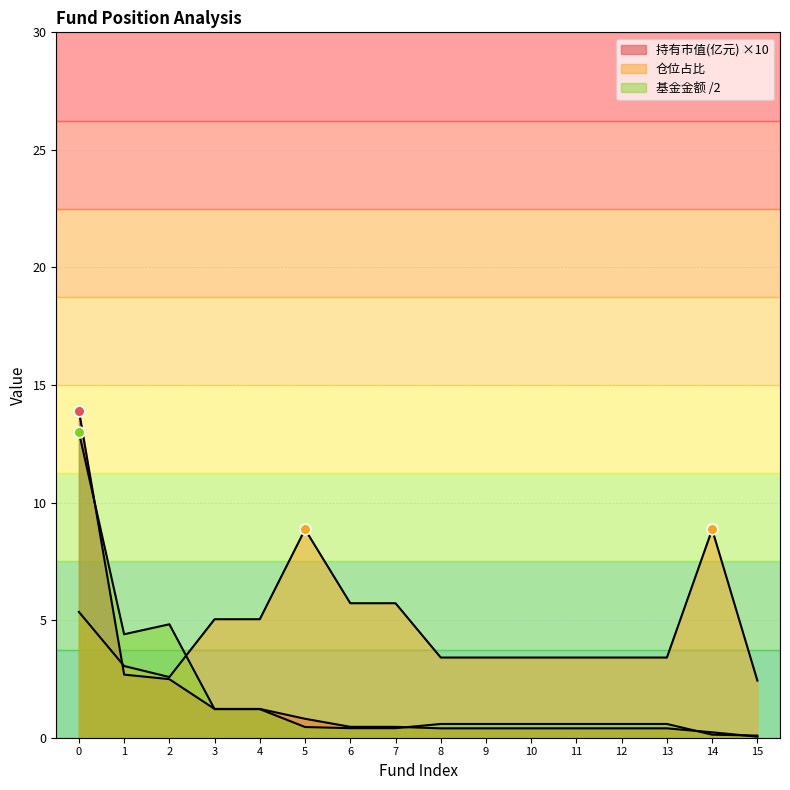

Which series has the largest Y range (max minus min)?

持有市值(亿元)